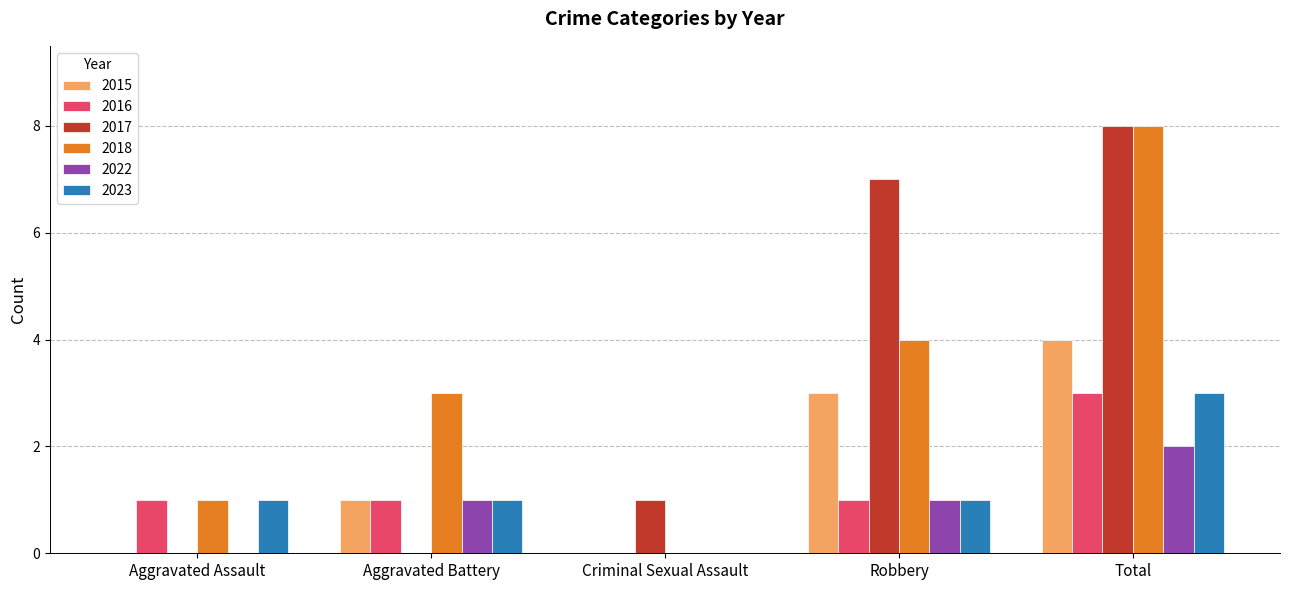

Between Robbery and Total, which series saw the biggest shift?

2018